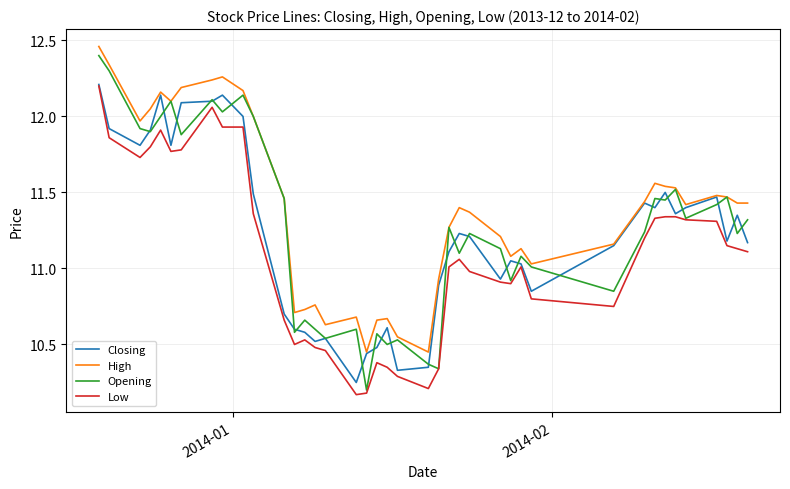

How many lines are shown in the chart?

4